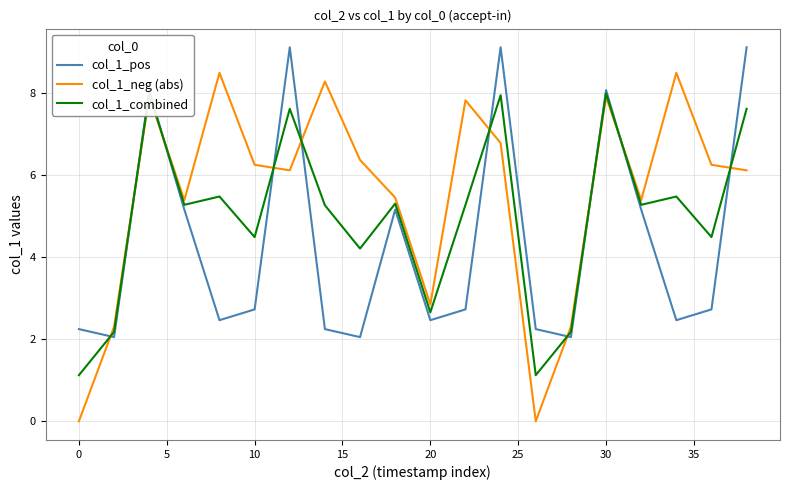

Is it true that col_1_neg (abs) equals 6.3 at 10?

True